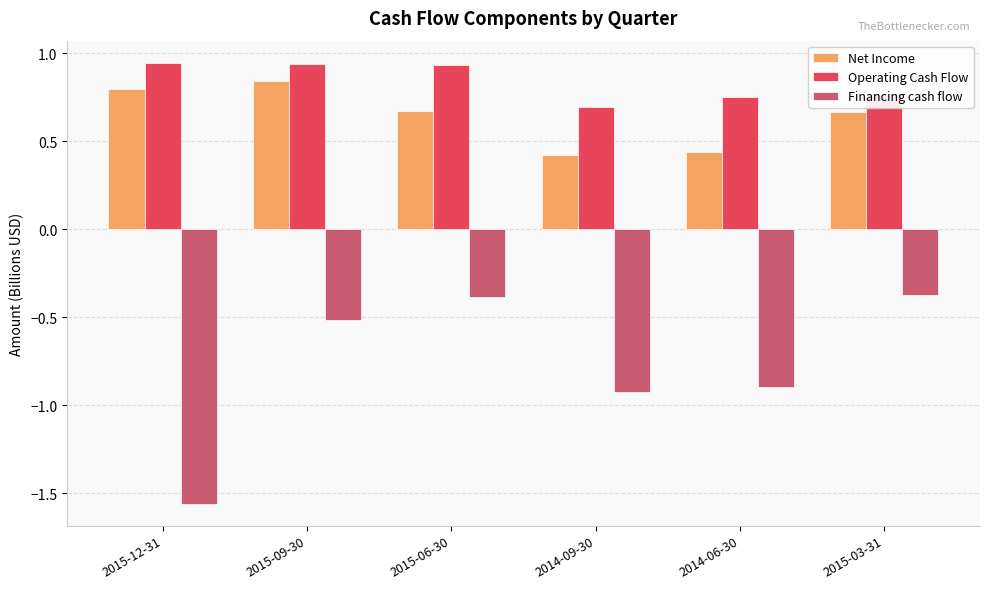

What is the value of the Financing cash flow bar at the 2nd from the left?

-0.5